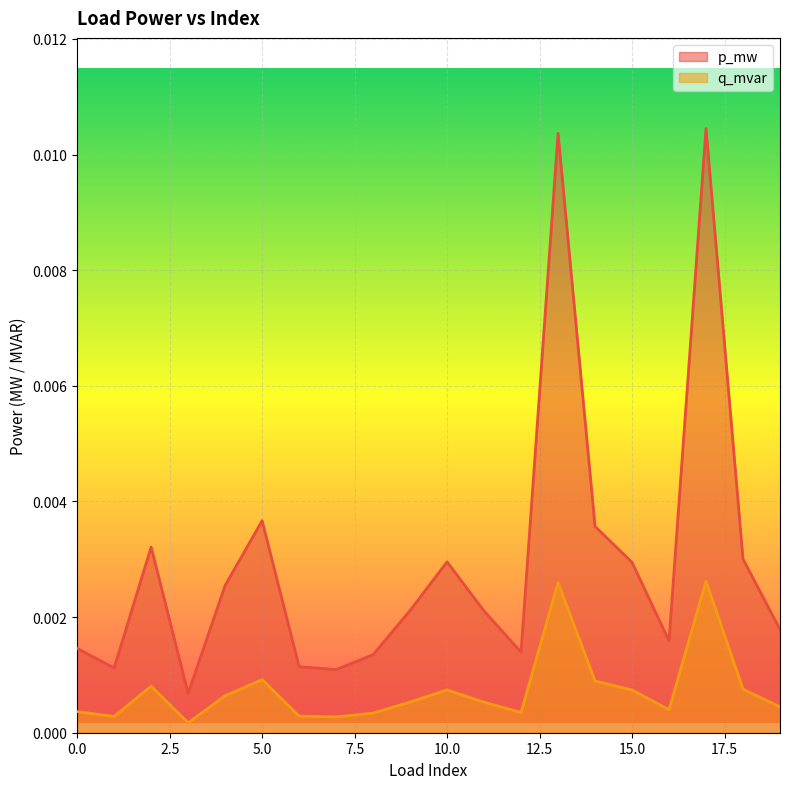

Rank the series at 3 from highest to lowest value.

q_mvar, p_mw